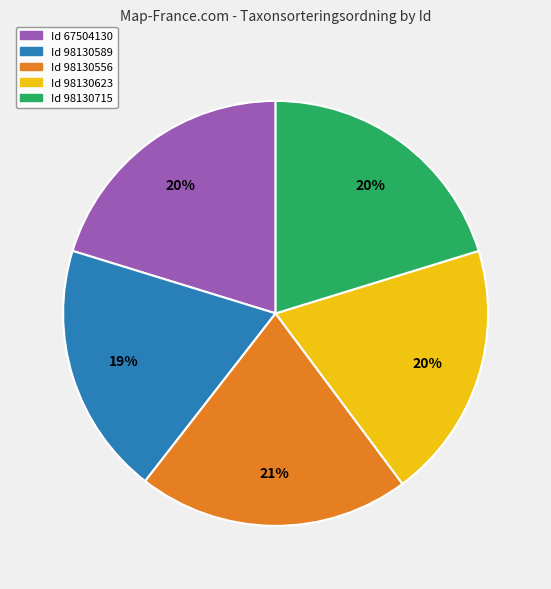

Does any single category account for the majority?

No